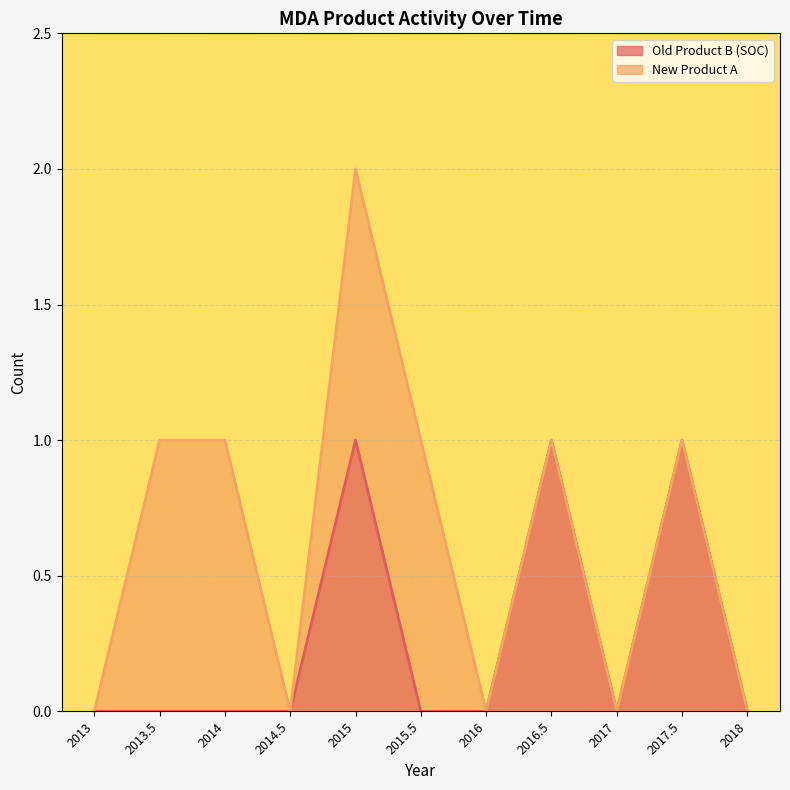

The chart shows a value of 0 at 2013. True or false?

False